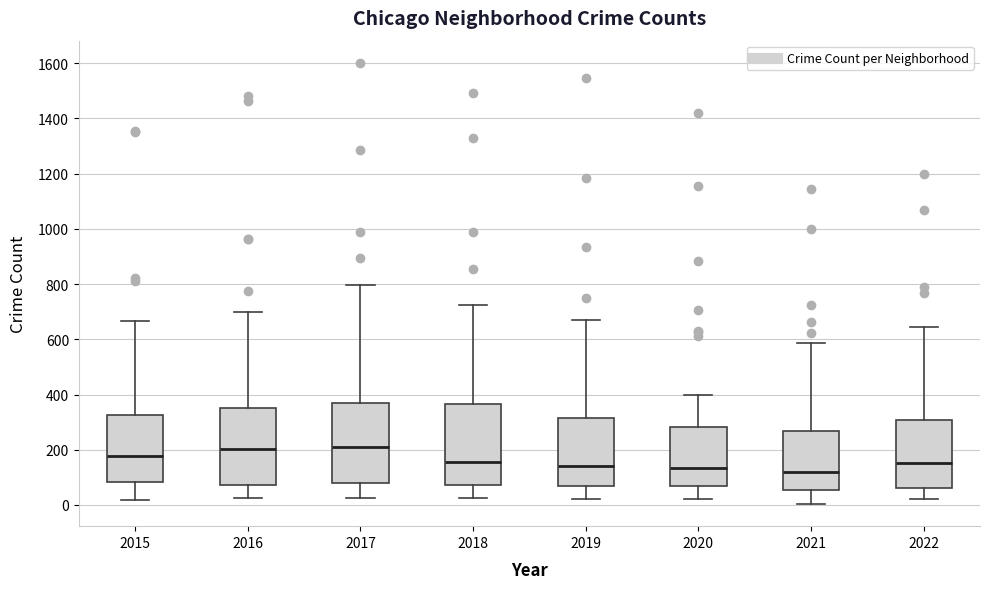

Where is the upper edge of the box at x = 2020 on the y-axis? The values are not printed on the chart, so give them approximately, as read against the axis.

280